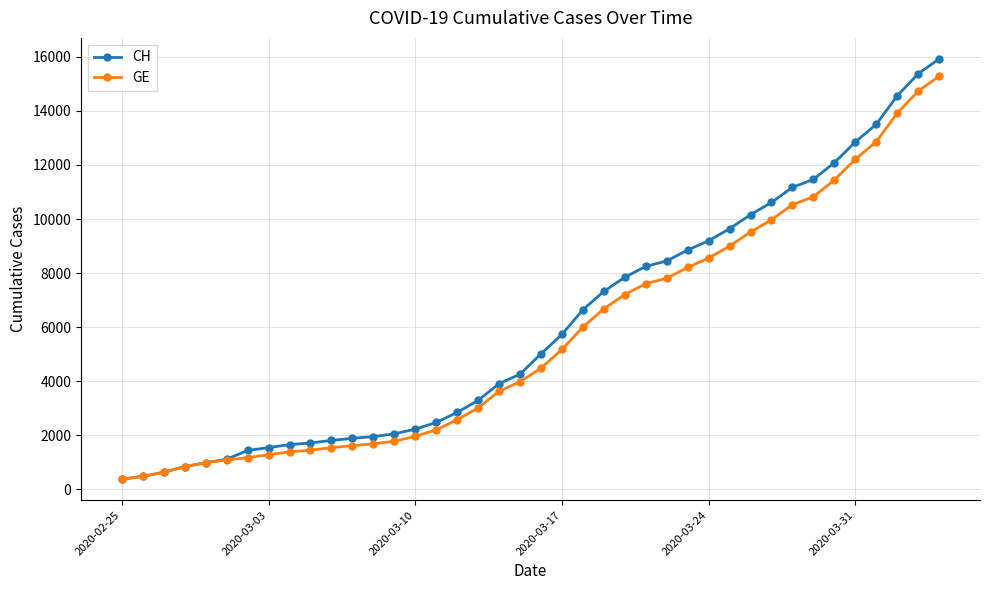

What is the maximum value shown in the chart?

15926